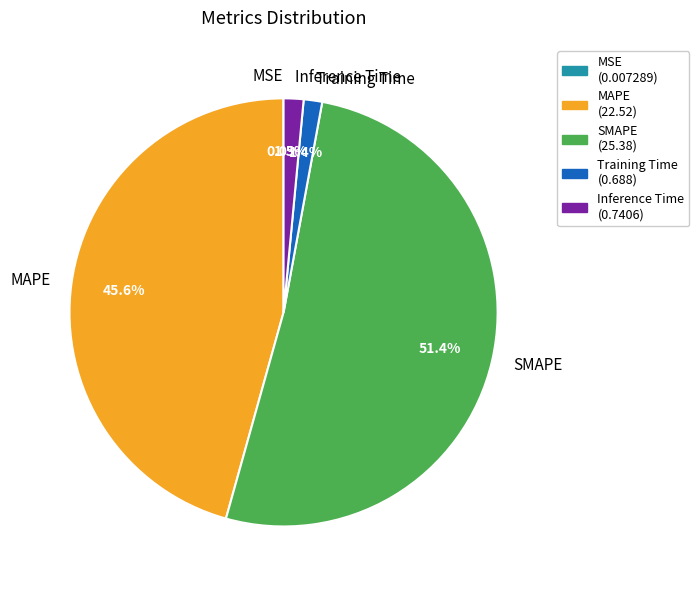

What is the majority slice?

SMAPE